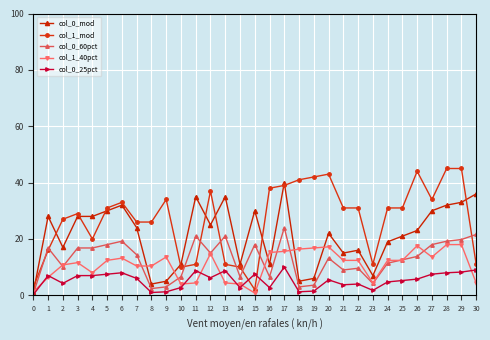

What is the greatest value displayed?

45.0